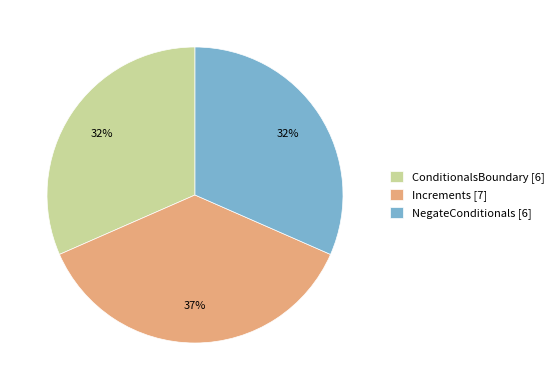

Count the number of slices in the pie.

3